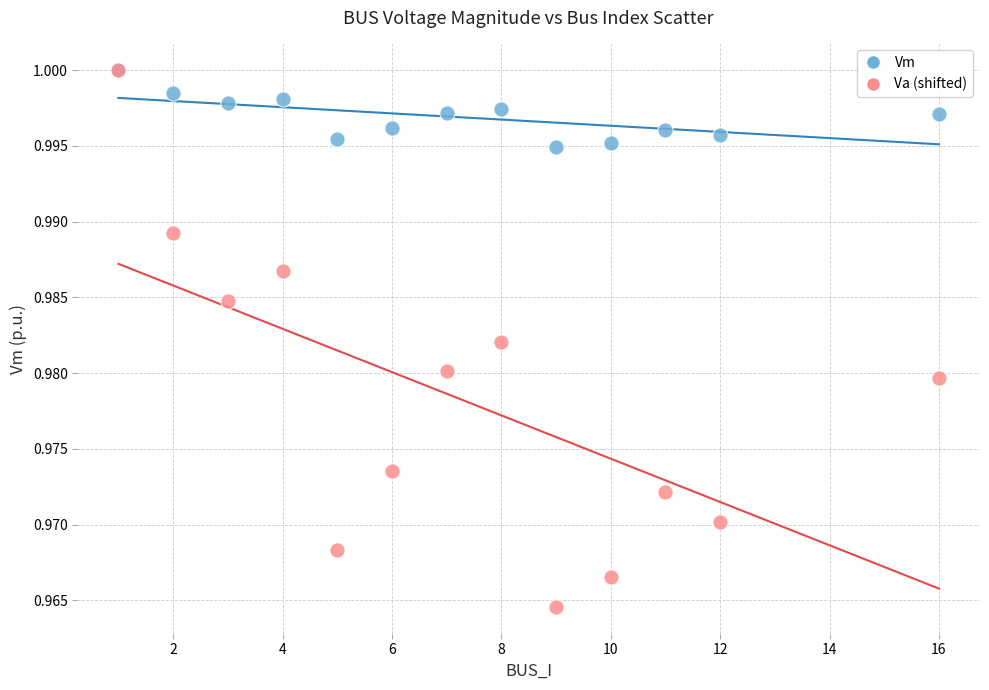

Which series contains the lowest Y value?

Va (shifted)